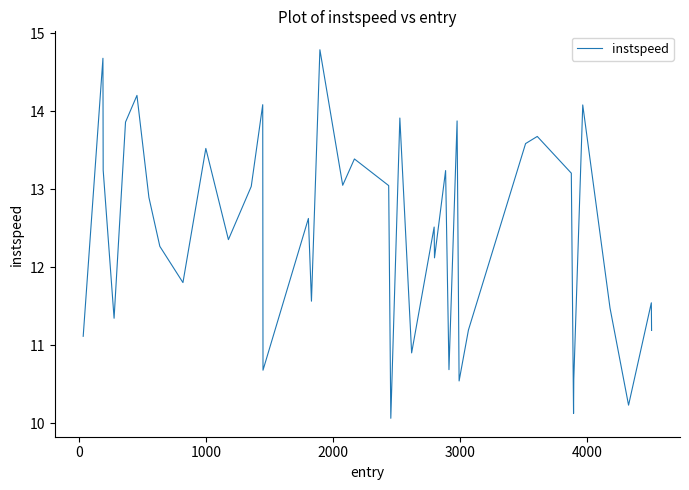

What is the difference between the maximum and minimum values?

4.7